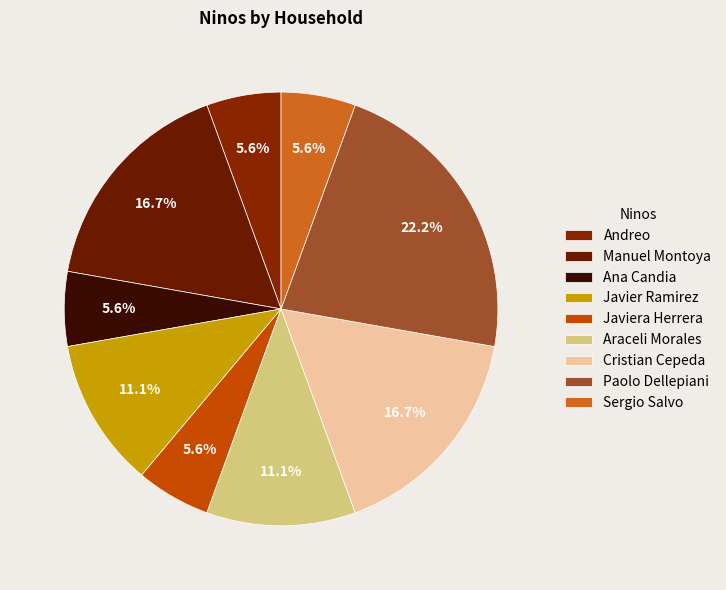

What percentage is NOT represented by Ana Candia?

94.4%